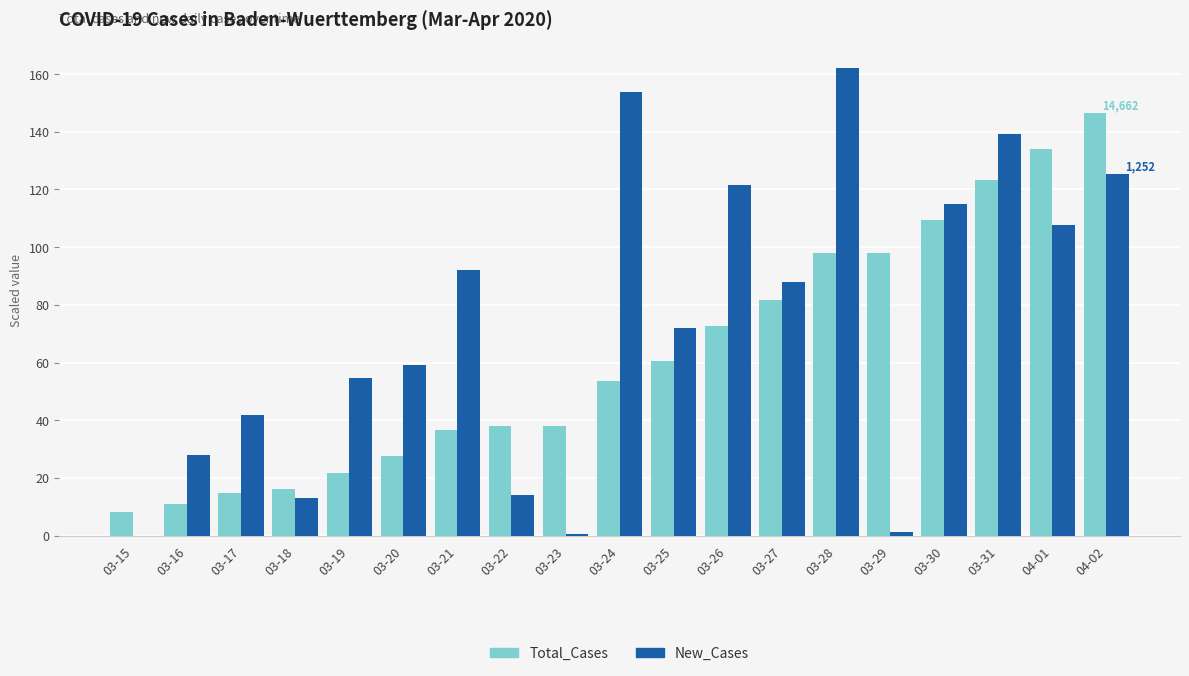

What is the greatest value displayed?

162.0